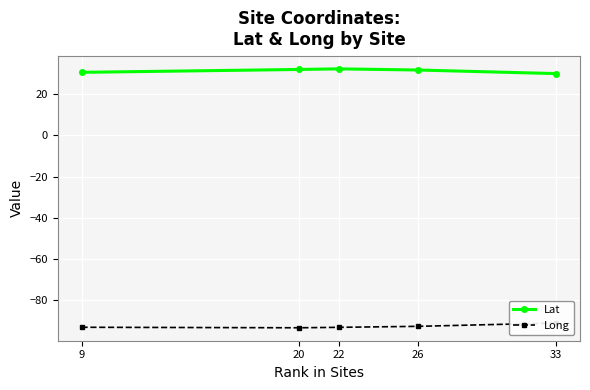

What are all the series names shown in the legend?

Lat, Long